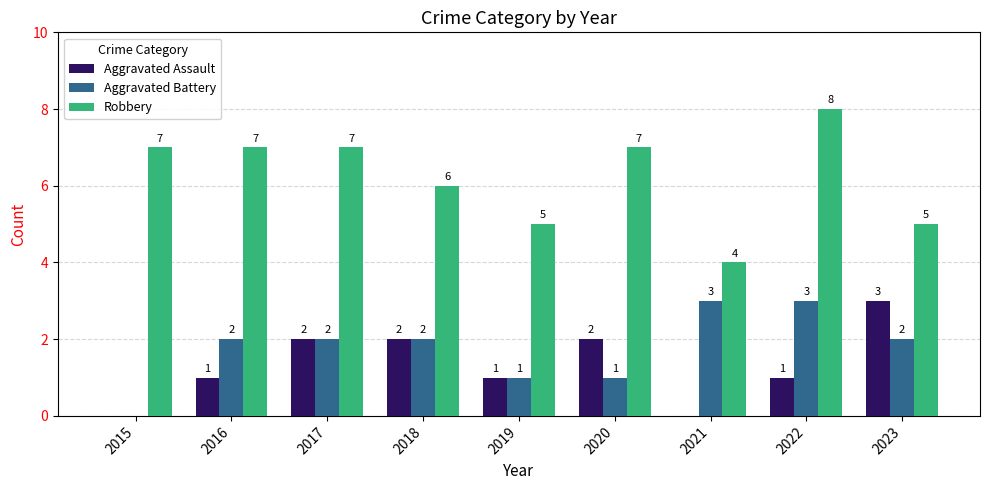

What is the approximate value of Aggravated Battery at 2019?

1